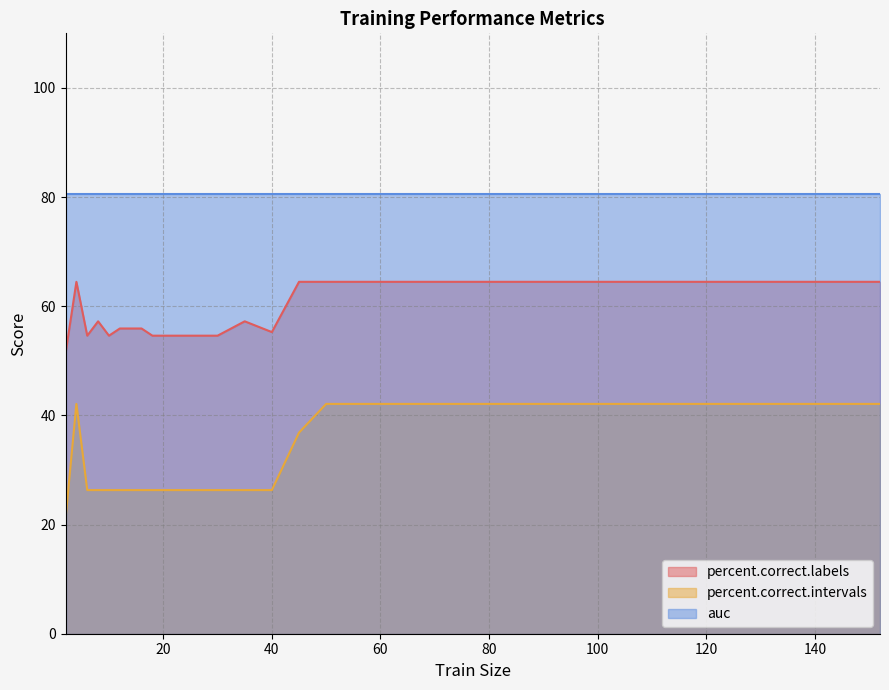

Is the value of percent.correct.labels at 20 greater than the value of percent.correct.intervals at 8?

Yes